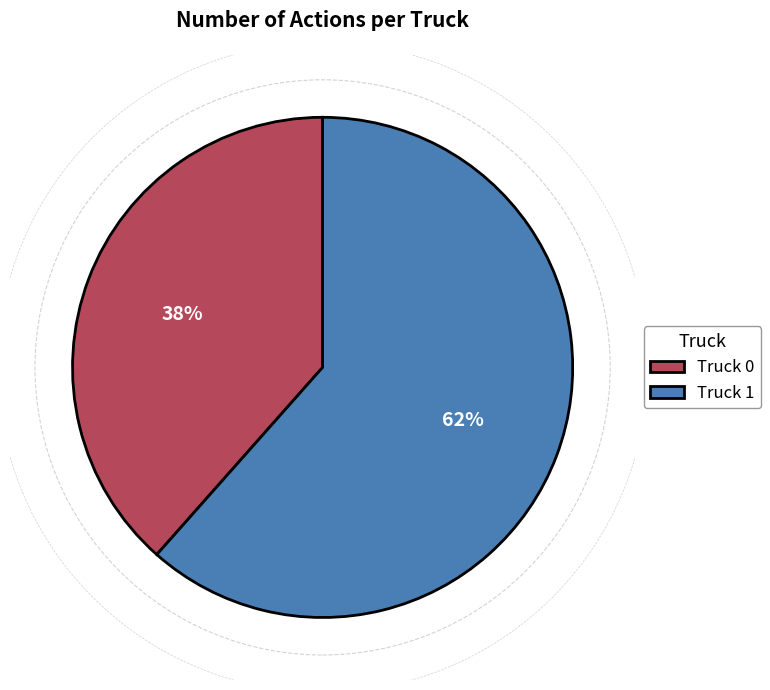

Which category has the biggest portion of the pie?

Truck 1